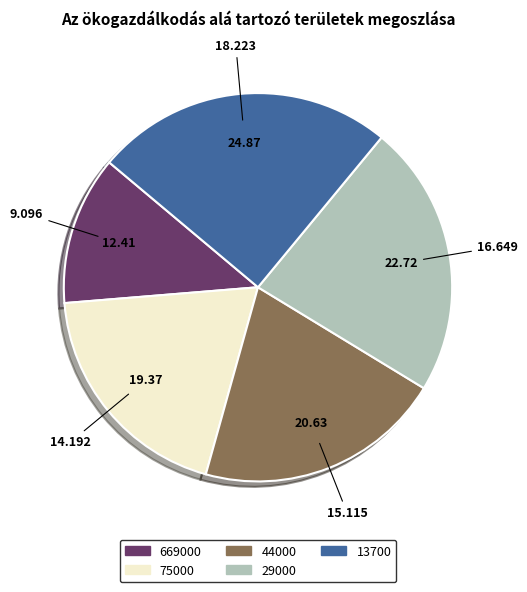

Is it true that 13700 is 32% of the pie?

False